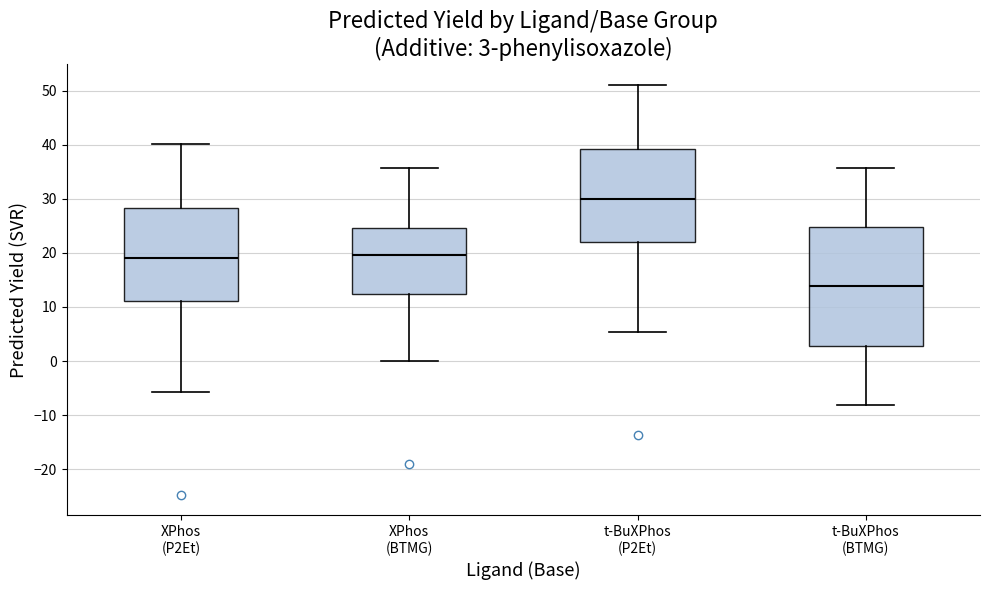

Comparing the boxes themselves (not the whiskers), which one is the tallest?

t-BuXPhos (BTMG)